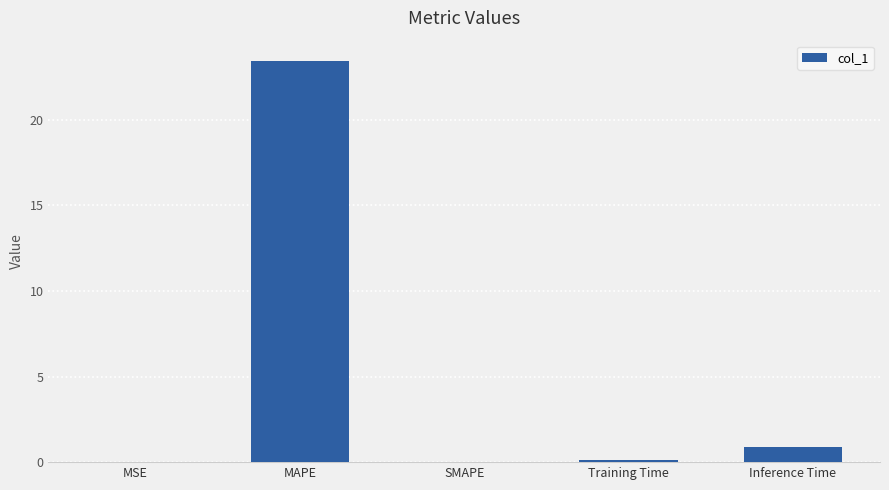

Count the number of categories in the chart.

5